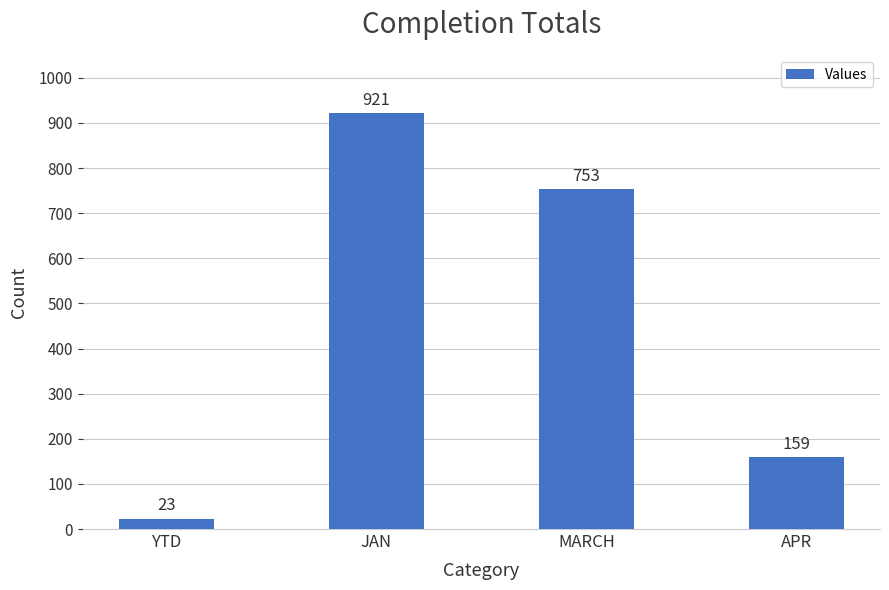

Does the chart contain any negative values?

No